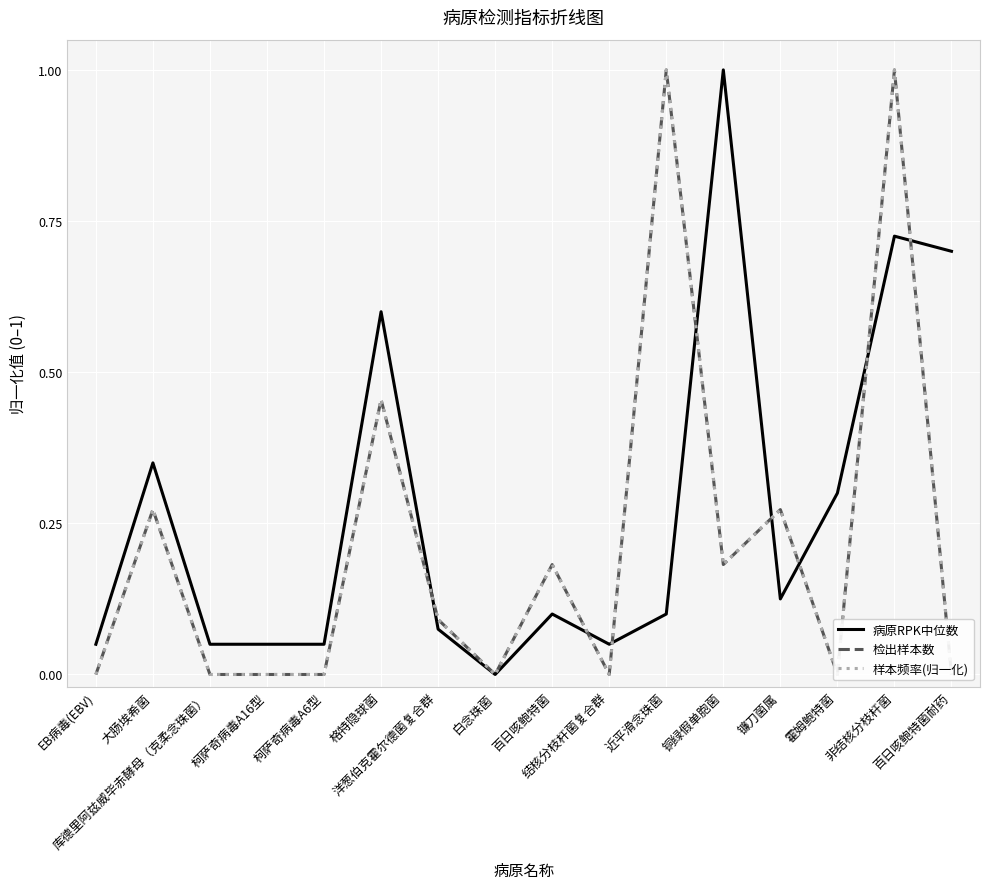

Reading left to right, list all the values displayed in this chart.

病原RPK中位数: 0.1	0.3	0.1	0.1	0.1	0.6	0.1	0.0	0.1	0.1	0.1	1.0	0.1	0.3	0.7	0.7
检出样本数: 0.0	0.3	0.0	0.0	0.0	0.5	0.1	0.0	0.2	0.0	1.0	0.2	0.3	0.0	1.0	0.0
样本频率(归一化): 0.0	0.3	0.0	0.0	0.0	0.5	0.1	0.0	0.2	0.0	1.0	0.2	0.3	0.0	1.0	0.0